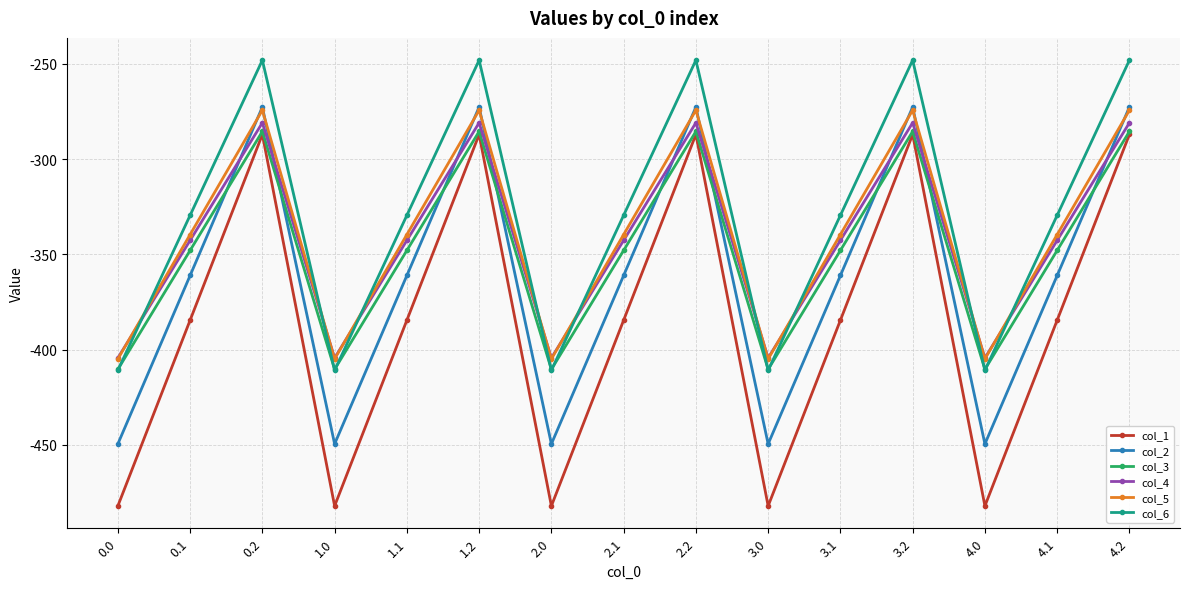

The col_6 series shows -714.6 at 1.0. True or false?

False